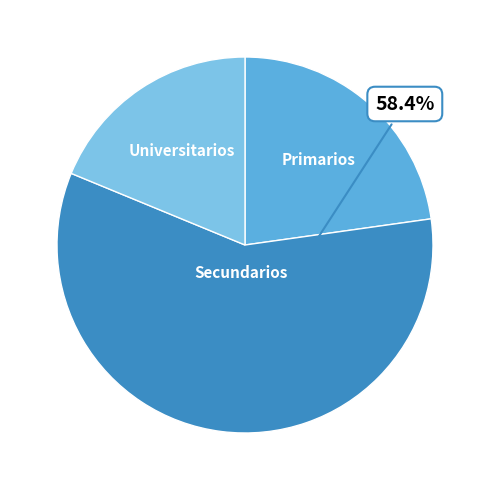

Combined, do Universitarios and Secundarios account for over 50%?

Yes